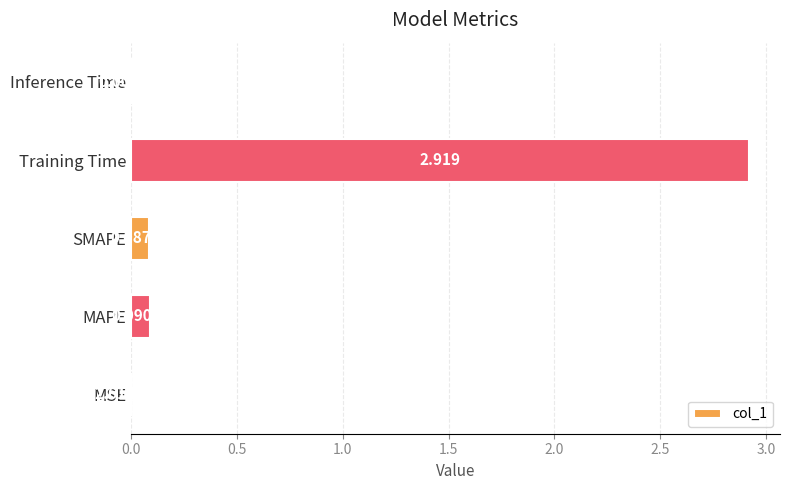

Which label corresponds to the largest value in the chart?

Training Time